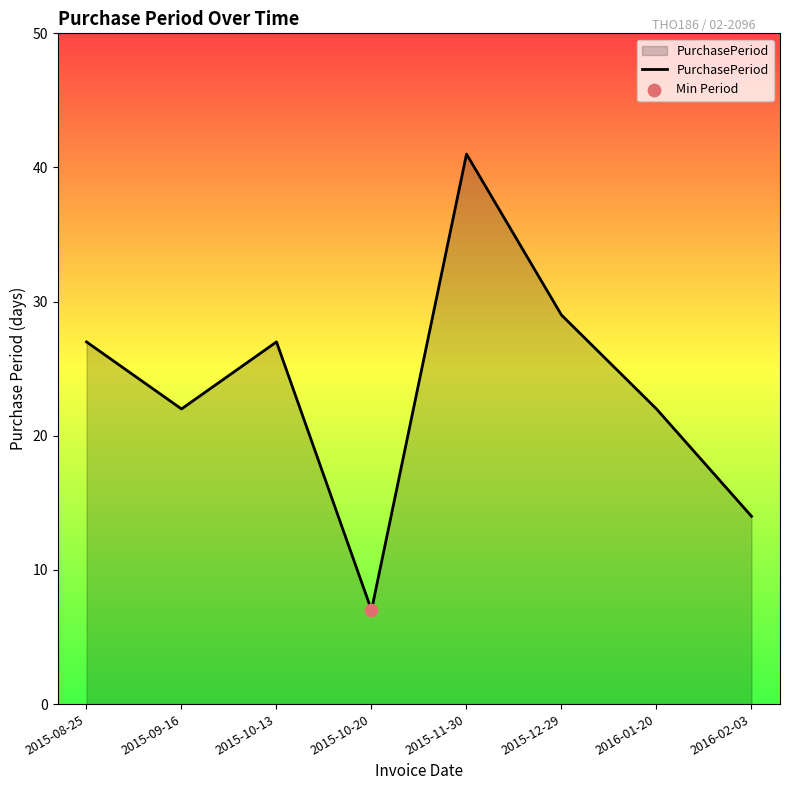

What is the change in value from 2015-08-25 to 2015-09-16?

-5